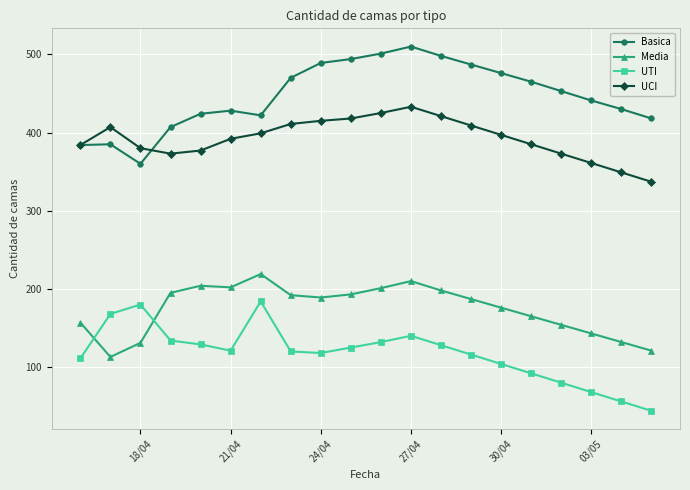

What is the value of the UCI point at the 12th from the left?

433